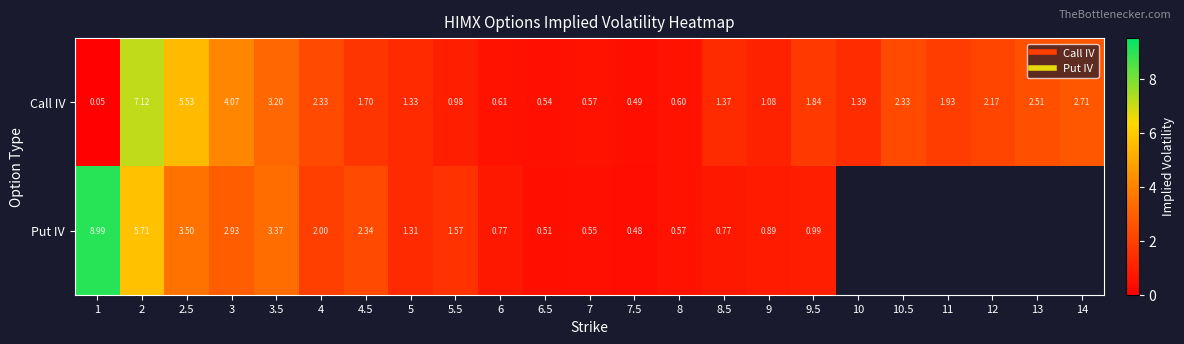

How many values in the Call IV series are below 1?

7